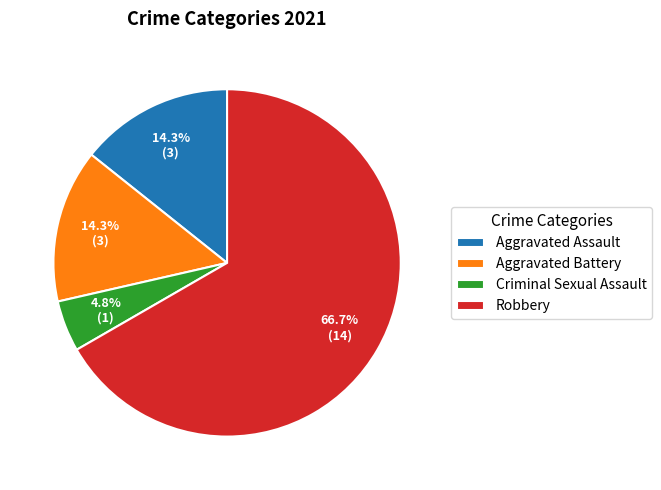

To the nearest percent, what is the difference between the largest and smallest slice percentages?

62%